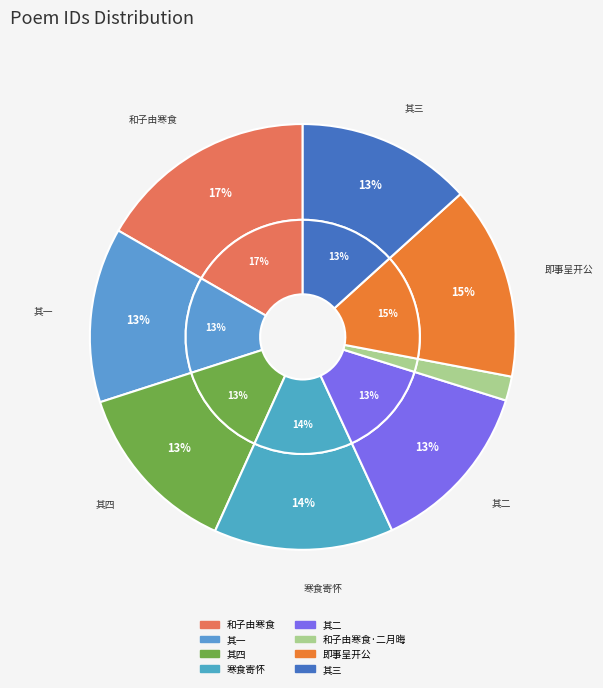

Does 和子由寒食·寒食今年二月晦 represent more than half of the total?

No